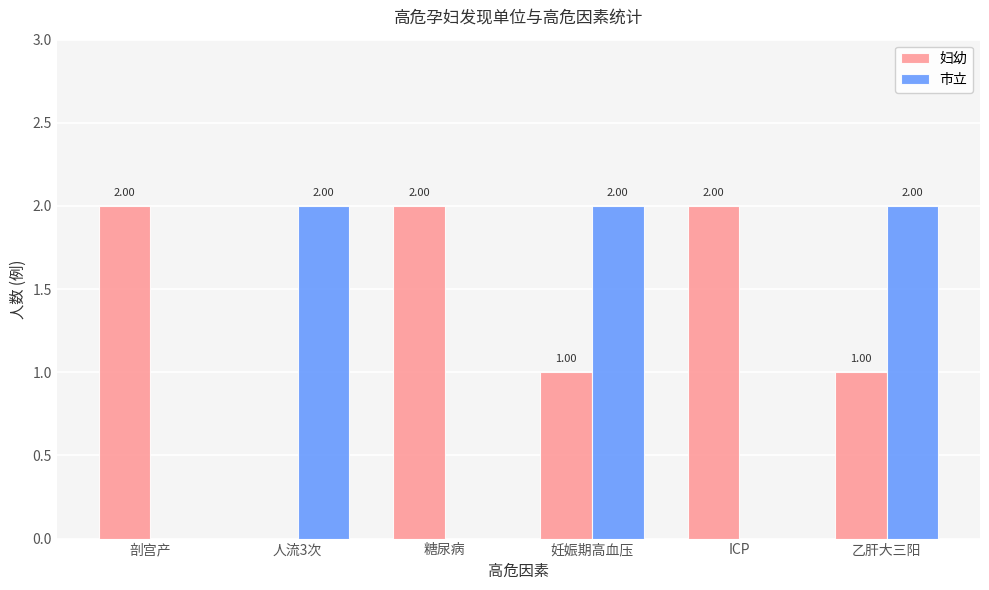

What is the total value across all series at 人流3次?

2